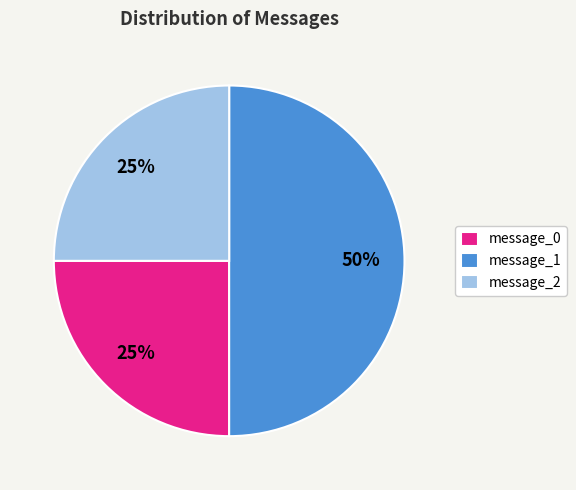

How many slices are in this pie chart?

3